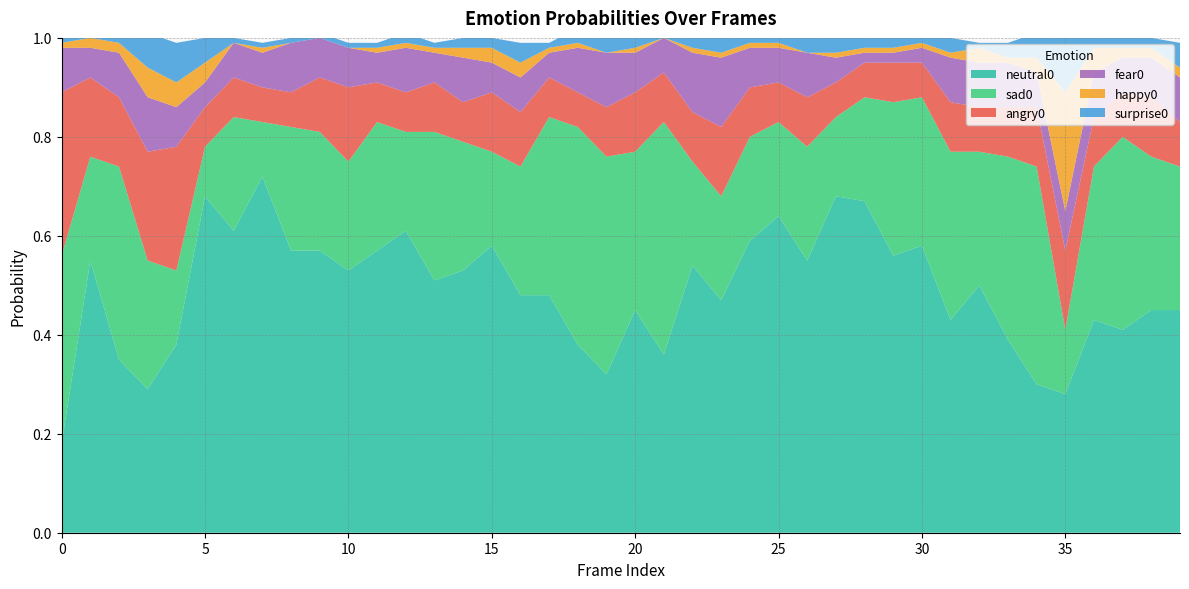

Reading left to right, transcribe all the data shown in this chart.

angry0: 0.3	0.2	0.1	0.2	0.2	0.1	0.1	0.1	0.1	0.1	0.1	0.1	0.1	0.1	0.1	0.1	0.1	0.1	0.1	0.1	0.1	0.1	0.1	0.1	0.1	0.1	0.1	0.1	0.1	0.1	0.1	0.1	0.1	0.1	0.1	0.2	0.1	0.1	0.1	0.1
fear0: 0.1	0.1	0.1	0.1	0.1	0.1	0.1	0.1	0.1	0.1	0.1	0.1	0.1	0.1	0.1	0.1	0.1	0.1	0.1	0.1	0.1	0.1	0.1	0.1	0.1	0.1	0.1	0.1	0.0	0.0	0.0	0.1	0.1	0.1	0.1	0.1	0.1	0.1	0.1	0.1
happy0: 0.0	0.0	0.0	0.1	0.1	0.0	0.0	0.0	0.0	0.0	0.0	0.0	0.0	0.0	0.0	0.0	0.0	0.0	0.0	0.0	0.0	0.0	0.0	0.0	0.0	0.0	0.0	0.0	0.0	0.0	0.0	0.0	0.0	0.0	0.0	0.2	0.1	0.0	0.0	0.0
sad0: 0.4	0.2	0.4	0.3	0.1	0.1	0.2	0.1	0.2	0.2	0.2	0.3	0.2	0.3	0.3	0.2	0.3	0.4	0.4	0.4	0.3	0.5	0.2	0.2	0.2	0.2	0.2	0.2	0.2	0.3	0.3	0.3	0.3	0.4	0.4	0.1	0.3	0.4	0.3	0.3
surprise0: 0.0	0.0	0.0	0.1	0.1	0.1	0.0	0.0	0.0	0.0	0.0	0.0	0.0	0.0	0.0	0.0	0.0	0.0	0.0	0.0	0.0	0.0	0.0	0.0	0.0	0.0	0.0	0.0	0.0	0.0	0.0	0.0	0.0	0.0	0.1	0.1	0.0	0.0	0.0	0.1
neutral0: 0.2	0.6	0.3	0.3	0.4	0.7	0.6	0.7	0.6	0.6	0.5	0.6	0.6	0.5	0.5	0.6	0.5	0.5	0.4	0.3	0.5	0.4	0.5	0.5	0.6	0.6	0.6	0.7	0.7	0.6	0.6	0.4	0.5	0.4	0.3	0.3	0.4	0.4	0.5	0.5